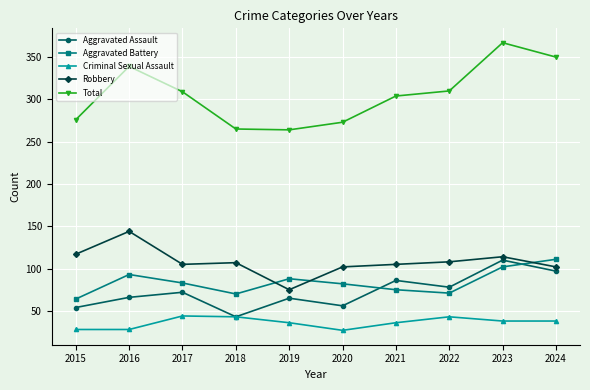

How many distinct data groups are displayed?

5